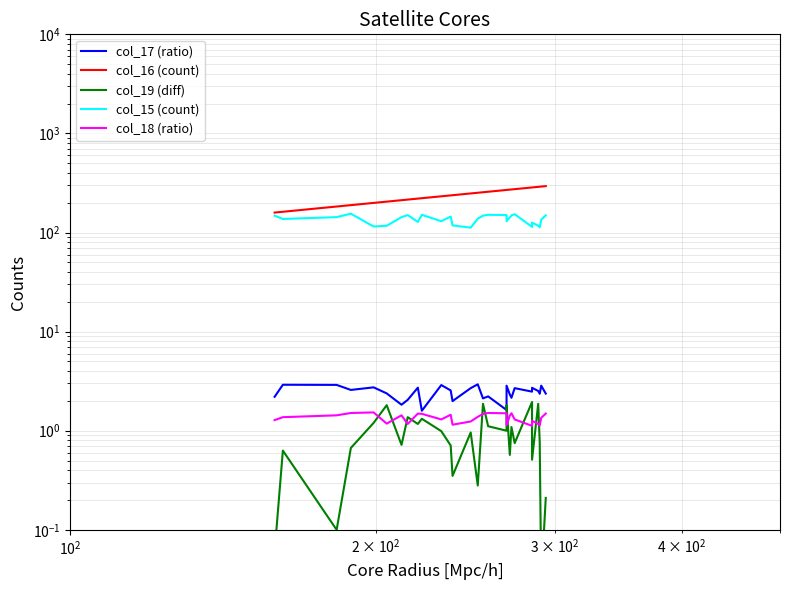

Does the chart display data point markers on the line(s)?

No